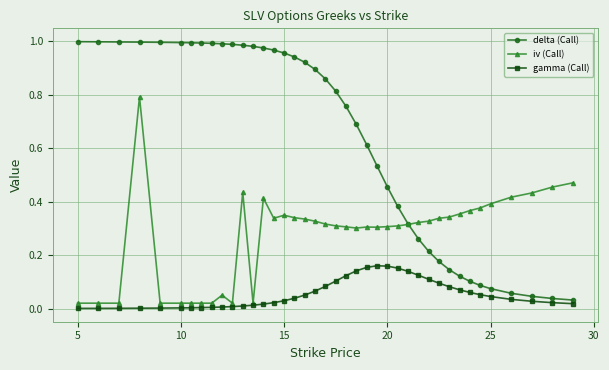

Which series has the widest spread of values?

delta (Call)